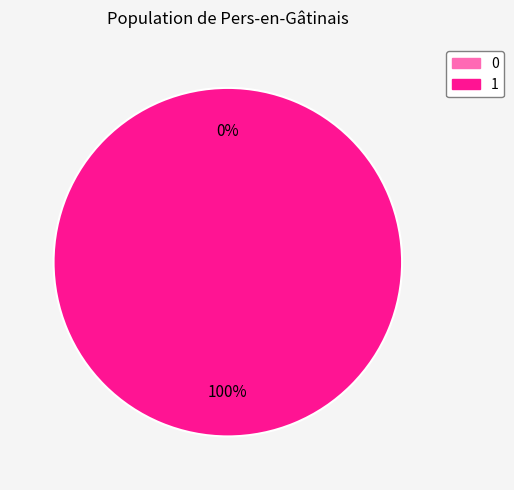

Rank the categories by value from highest to lowest.

1, 0